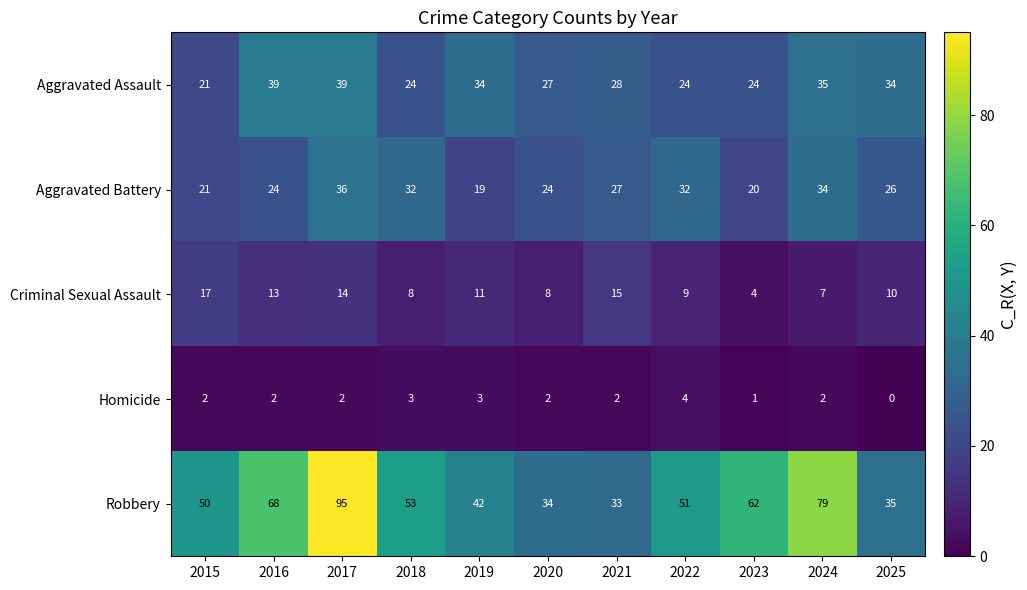

What is the total value across all series at 2022?

120